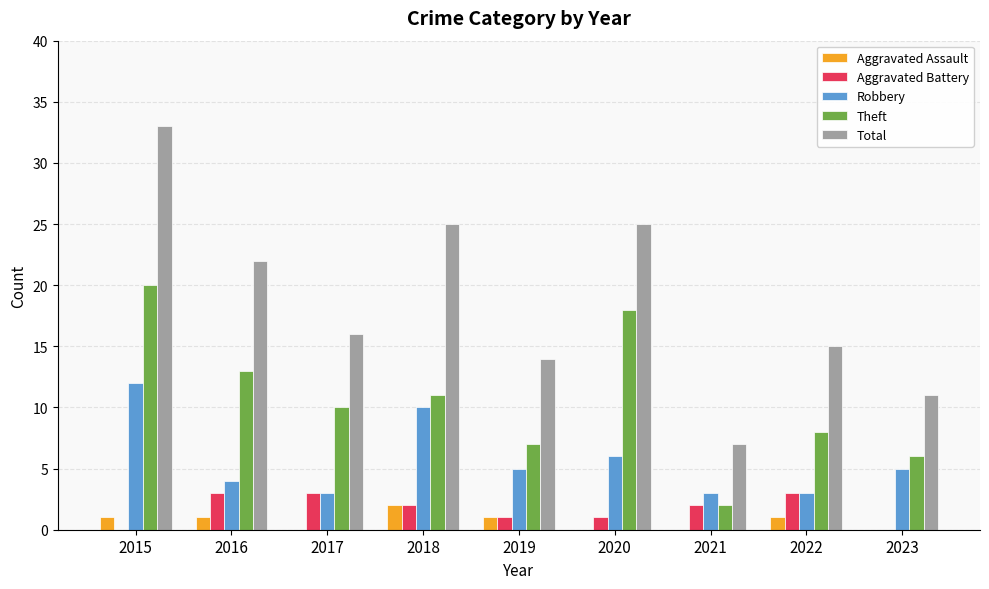

Are the bars horizontal?

No